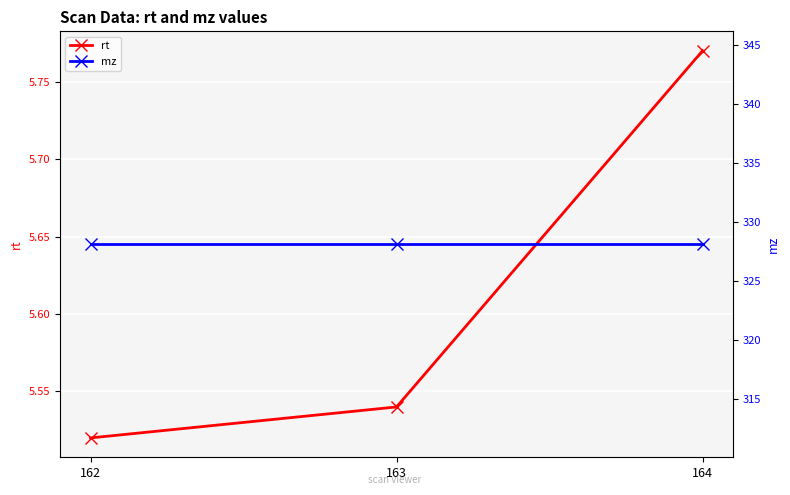

Reading right to left, list all the values displayed in this chart.

rt: 164=5.8	163=5.5	162=5.5
mz: 164=328.2	163=328.2	162=328.2